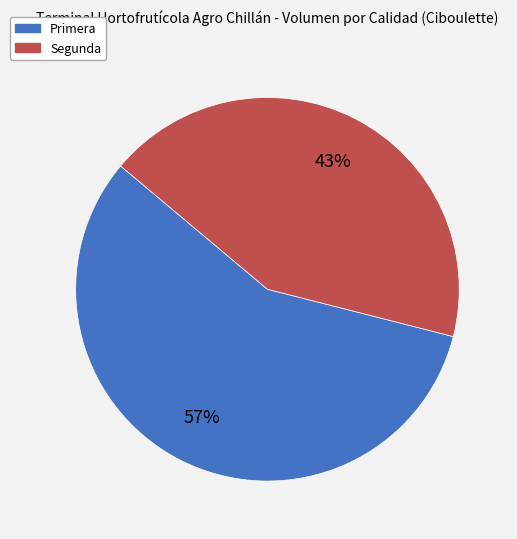

Combined, do Primera and Segunda account for over 50%?

Yes